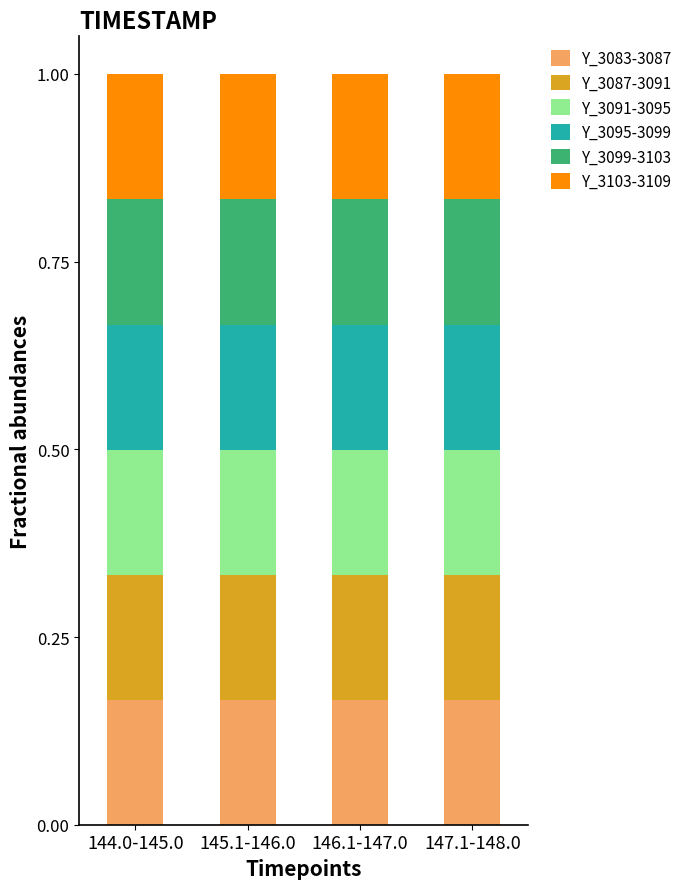

How many Y_3083-3087 values are between 0 and 1?

4